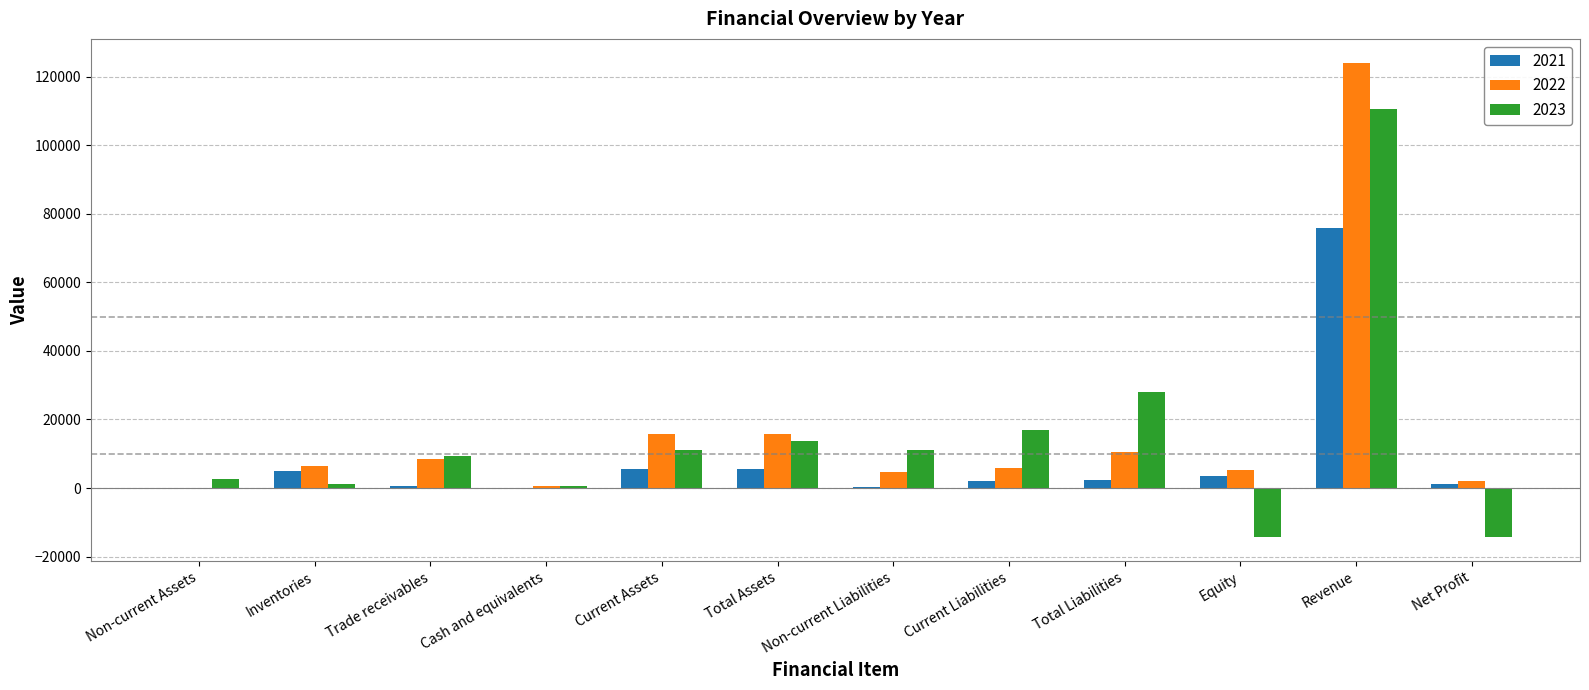

How many data points does each series have?

12